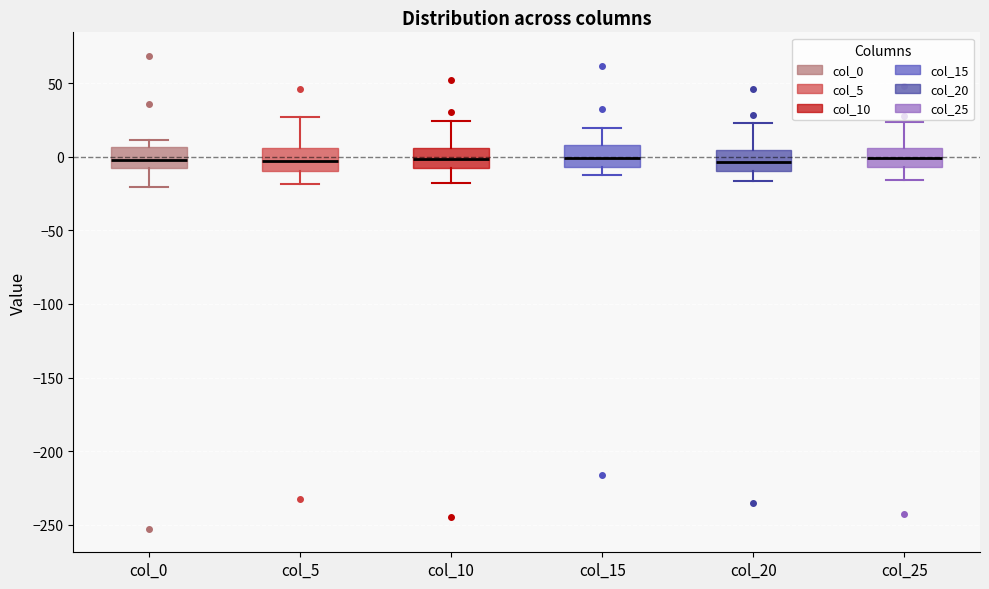

Where is the upper edge of the box for col_0 on the y-axis? The values are not printed on the chart, so give them approximately, as read against the axis.

5